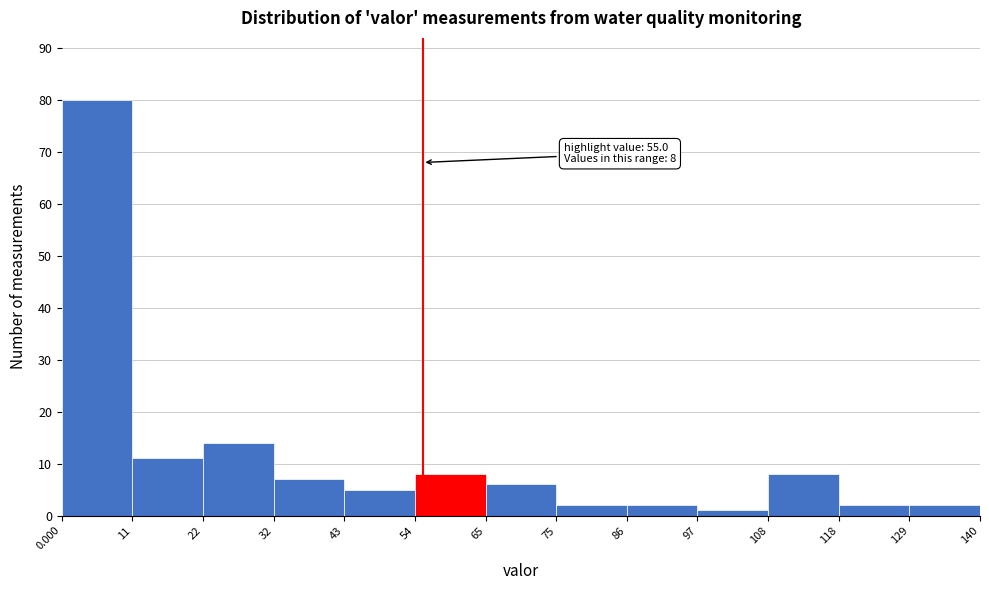

Which range on the x-axis has the tallest bar?

0.000 to 11